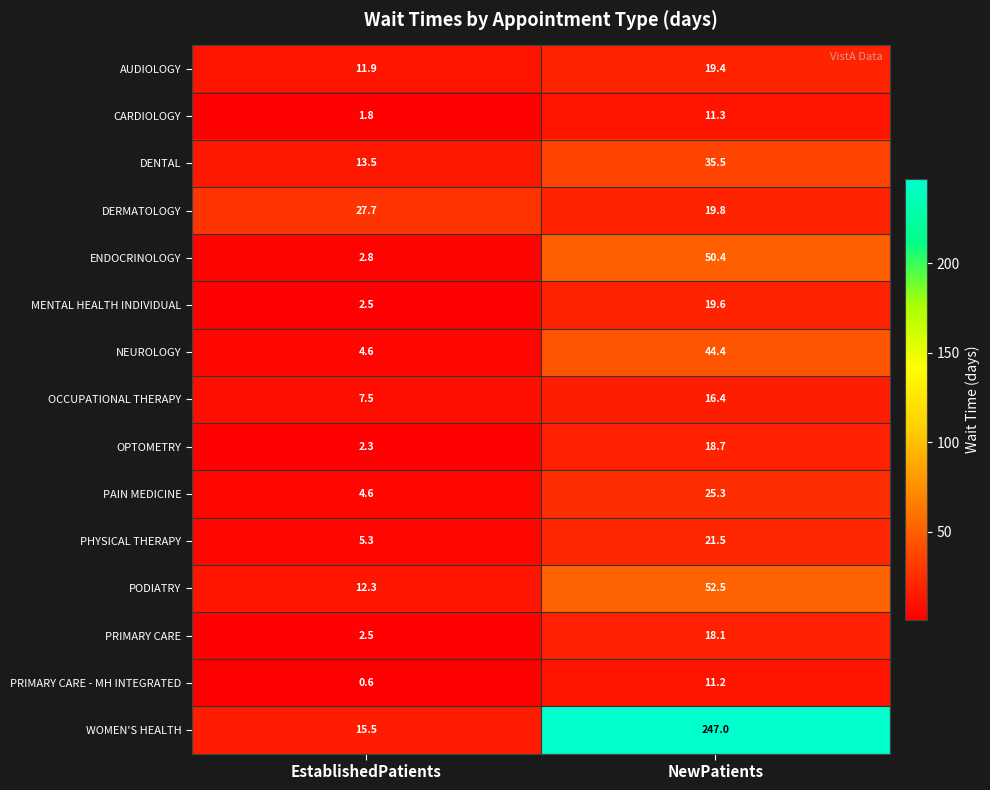

Reading left to right, what are all the values shown in this chart?

AUDIOLOGY: EstablishedPatients=11.9	NewPatients=19.4
CARDIOLOGY: EstablishedPatients=1.8	NewPatients=11.3
DENTAL: EstablishedPatients=13.5	NewPatients=35.5
DERMATOLOGY: EstablishedPatients=27.7	NewPatients=19.8
ENDOCRINOLOGY: EstablishedPatients=2.8	NewPatients=50.4
MENTAL HEALTH INDIVIDUAL: EstablishedPatients=2.5	NewPatients=19.6
NEUROLOGY: EstablishedPatients=4.6	NewPatients=44.4
OCCUPATIONAL THERAPY: EstablishedPatients=7.5	NewPatients=16.4
OPTOMETRY: EstablishedPatients=2.3	NewPatients=18.7
PAIN MEDICINE: EstablishedPatients=4.6	NewPatients=25.3
PHYSICAL THERAPY: EstablishedPatients=5.3	NewPatients=21.5
PODIATRY: EstablishedPatients=12.3	NewPatients=52.5
PRIMARY CARE: EstablishedPatients=2.5	NewPatients=18.1
PRIMARY CARE - MH INTEGRATED: EstablishedPatients=0.6	NewPatients=11.2
WOMEN'S HEALTH: EstablishedPatients=15.5	NewPatients=247.0